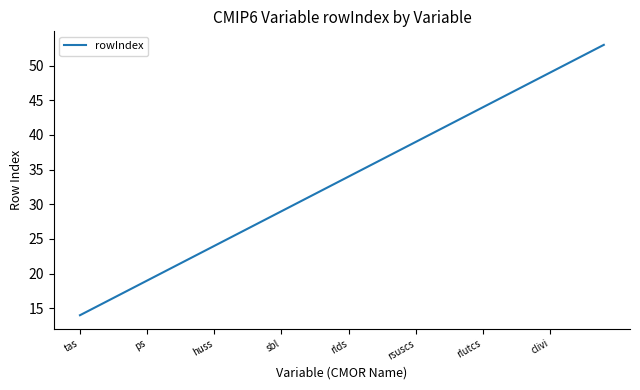

Is this an area chart (filled region under the line)?

No